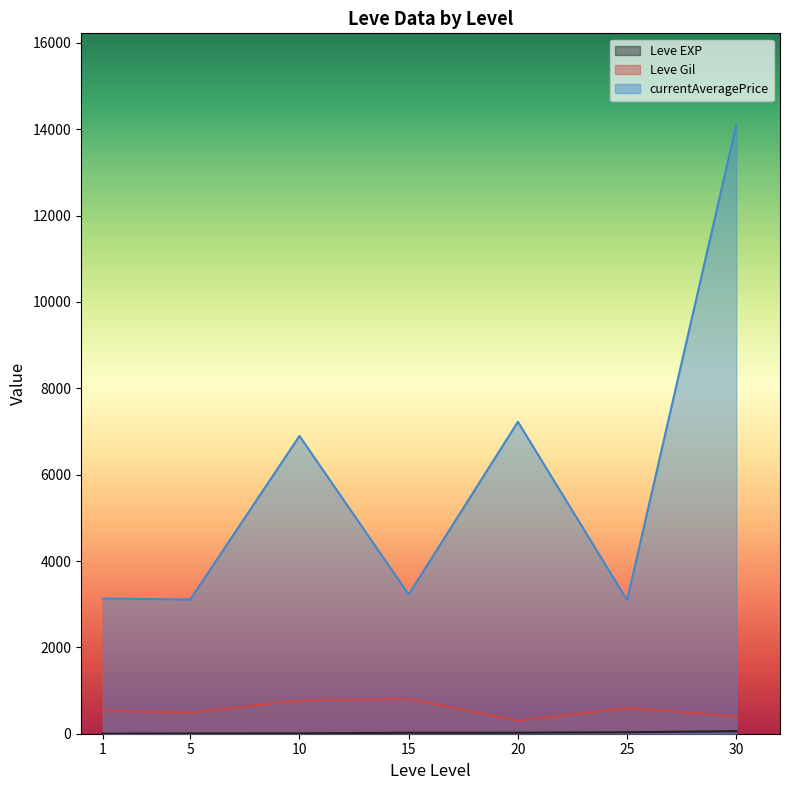

Which series has the largest total across all categories?

currentAveragePrice